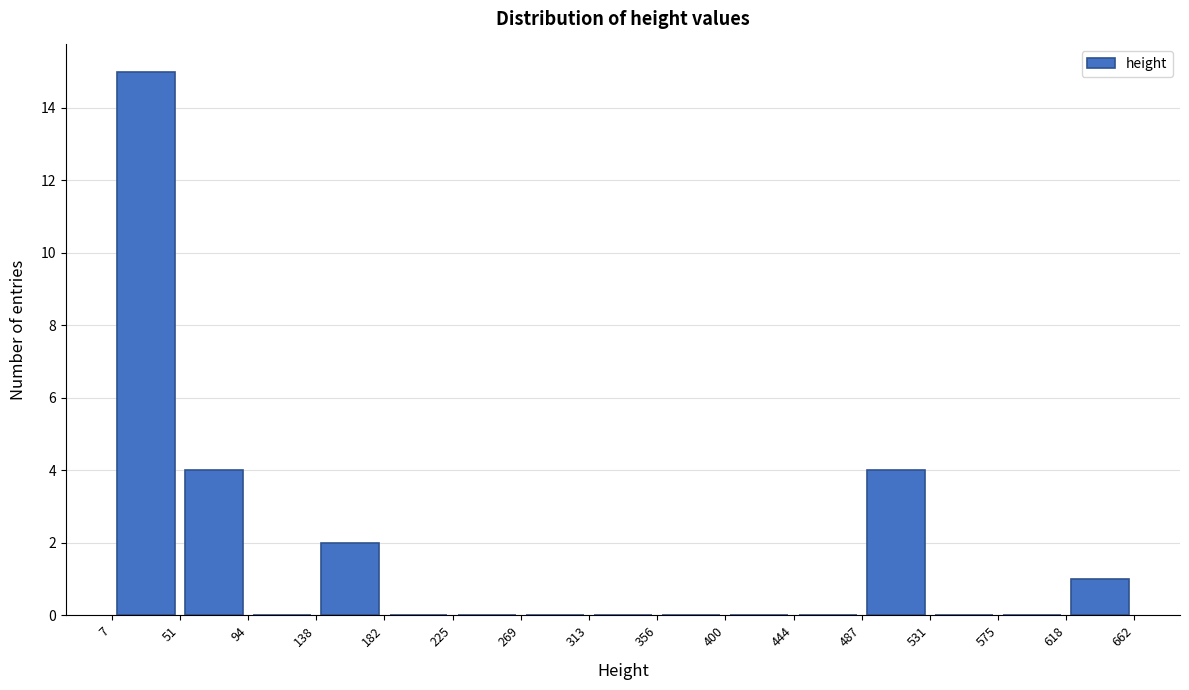

How tall is the bar that spans 138 to 182 on the x-axis? The values are not printed on the chart, so give them approximately, as read against the axis.

2